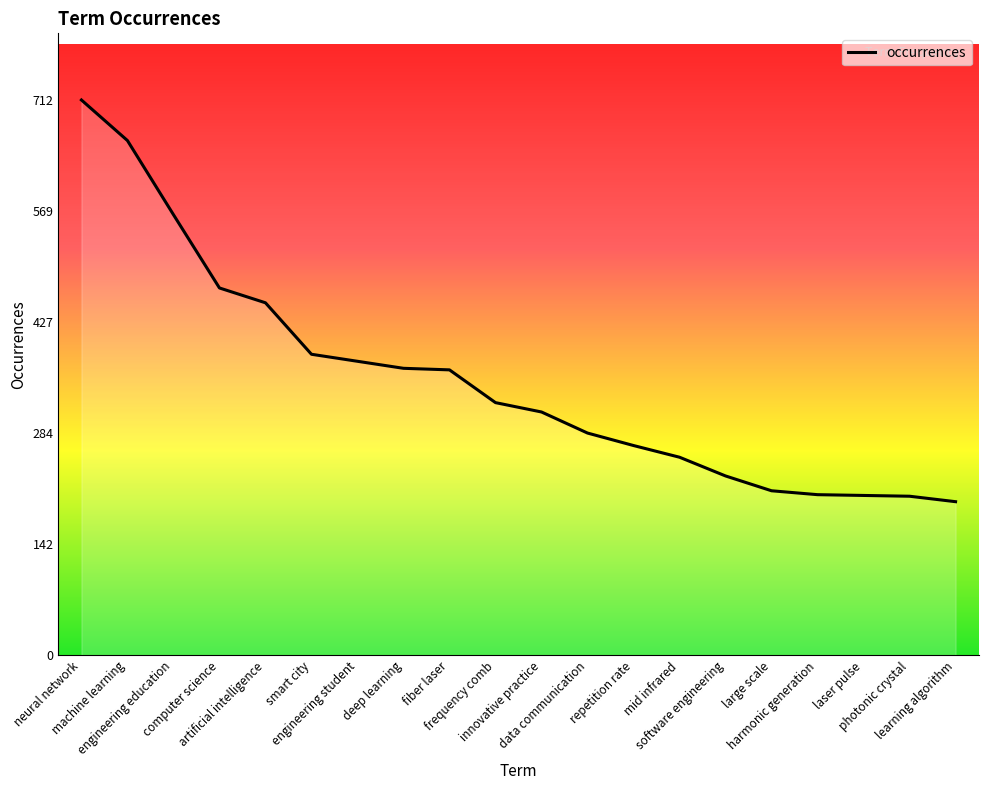

What is the difference between the maximum and minimum values?

515